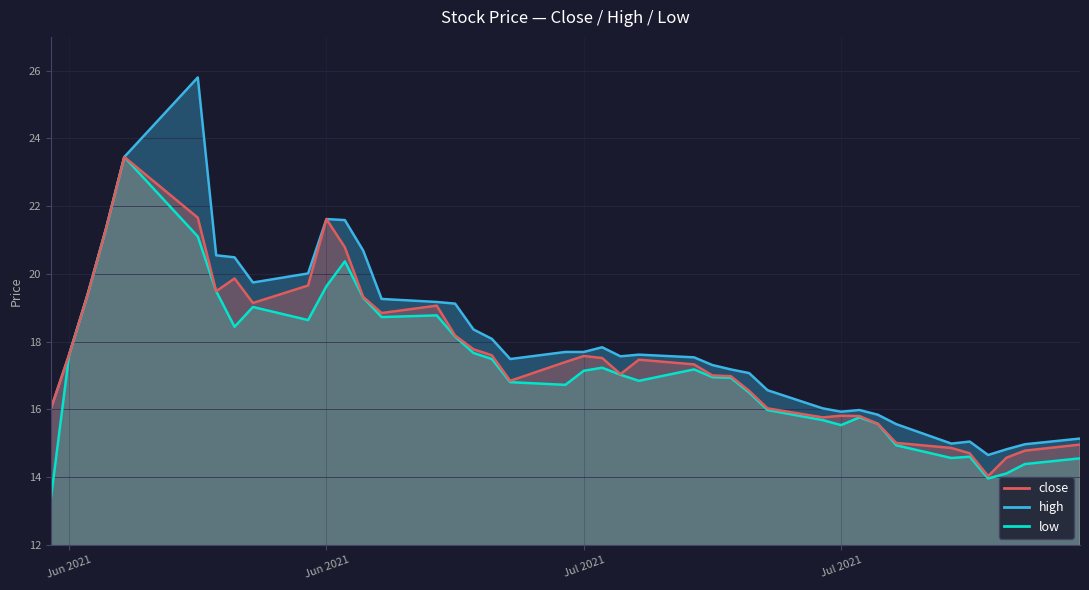

The value of close at 2021-07-22 is 6.9. True or false?

False